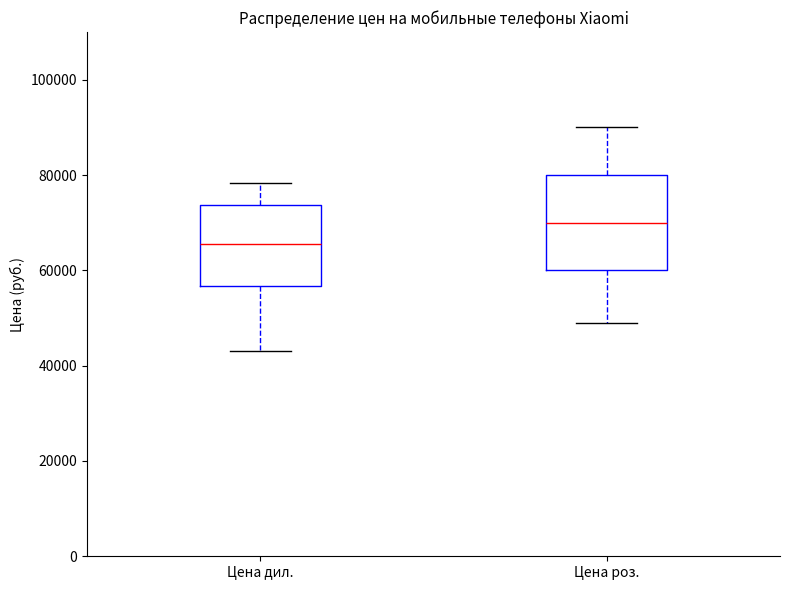

Which box has the lowest median line?

Цена дил.